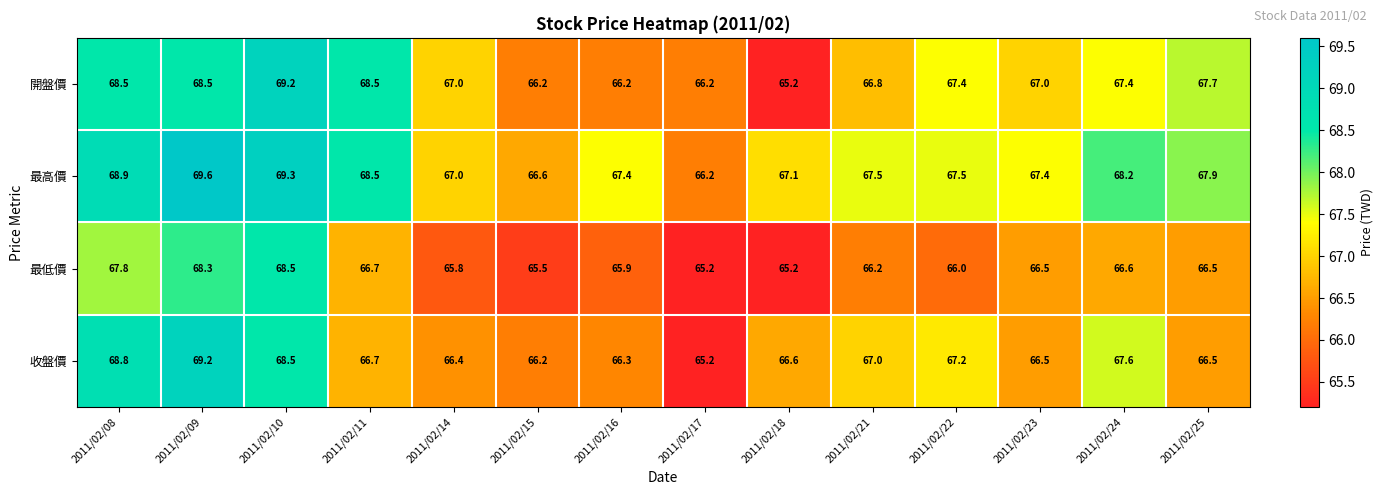

At which label is 最高價 closest to 67?

2011/02/14